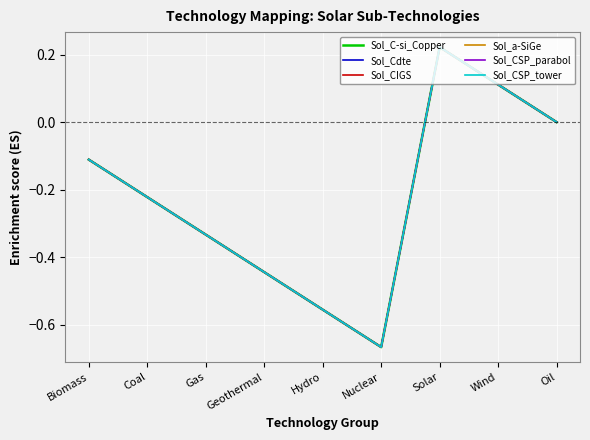

Does the chart have visible grid lines?

Yes